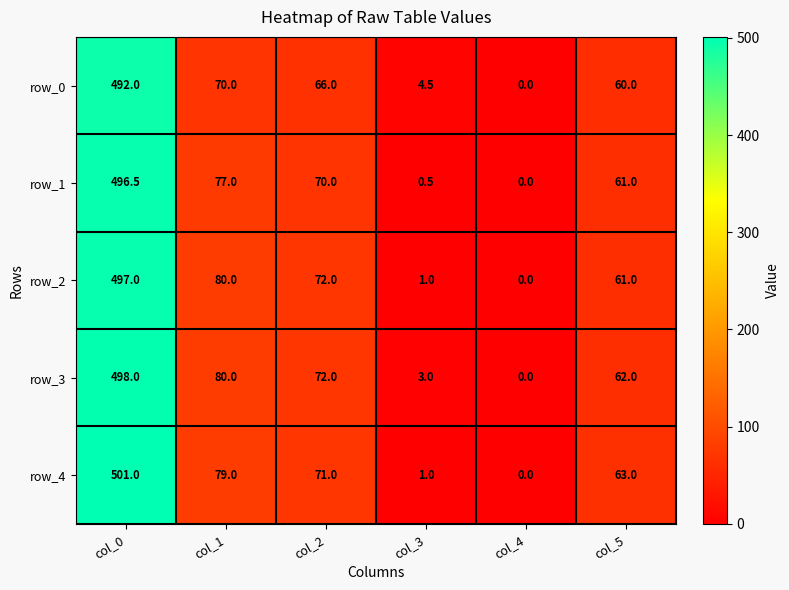

What is the difference between the highest and lowest values at col_1?

10.0